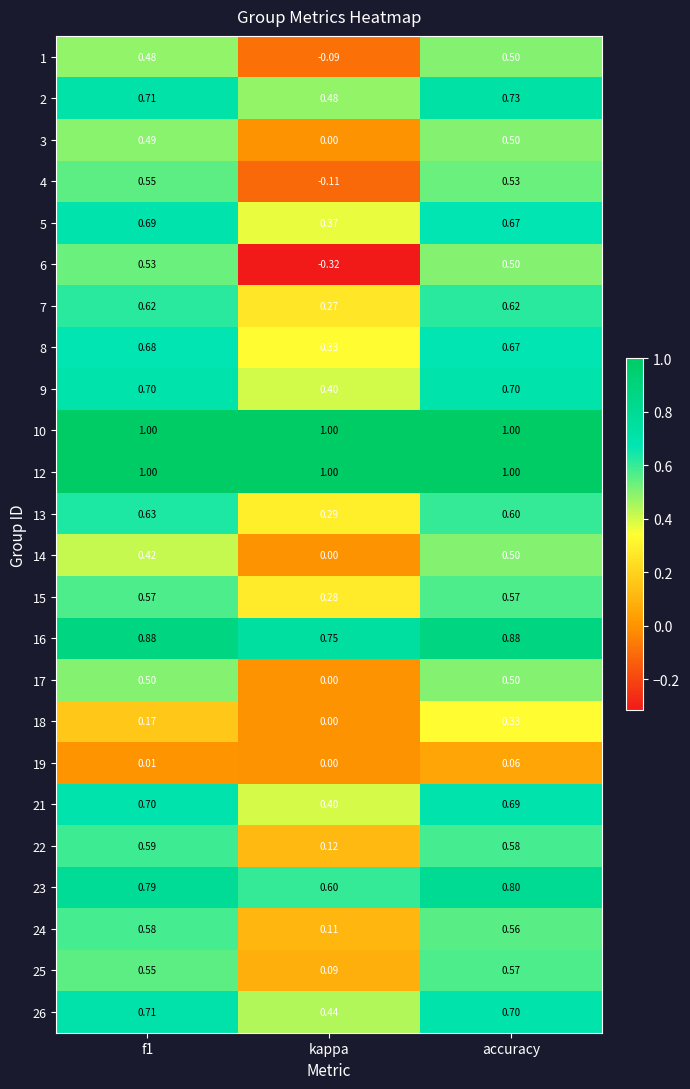

Which category has the lowest value across all series?

kappa